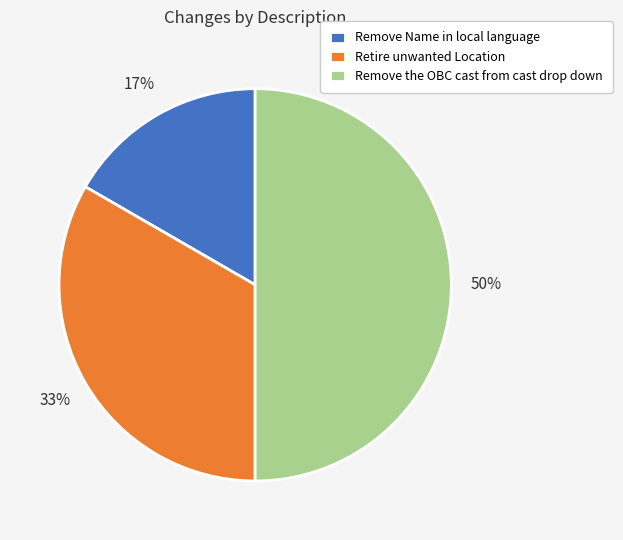

Rank the categories by value from lowest to highest.

Remove Name in local language, Retire unwanted Location, Remove the OBC cast from cast drop down